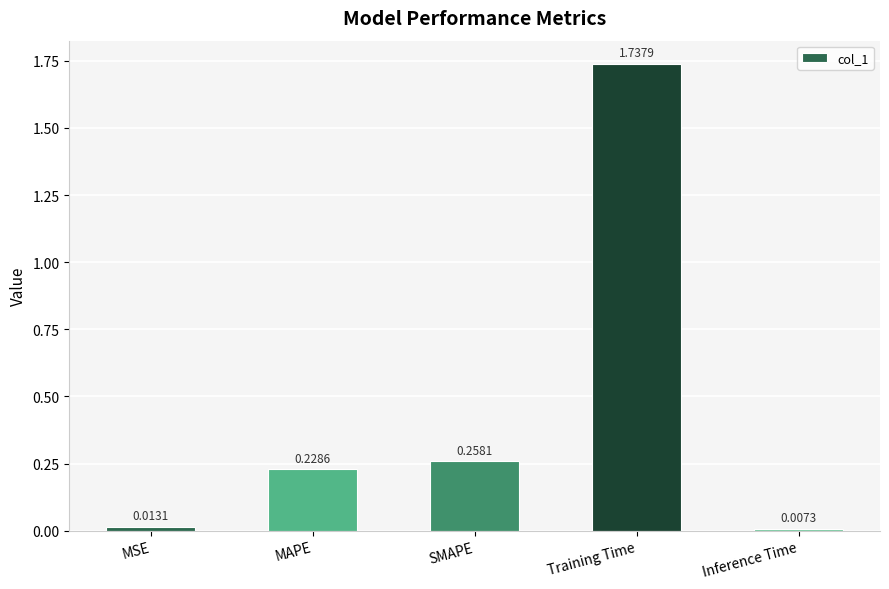

What is the change in value from SMAPE to Inference Time?

-0.3